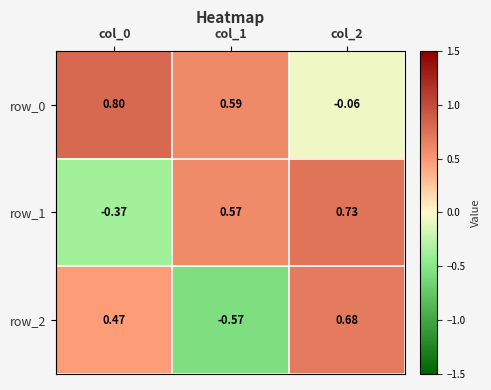

Is the value of row_1 at col_2 greater than the value of row_0 at col_1?

Yes